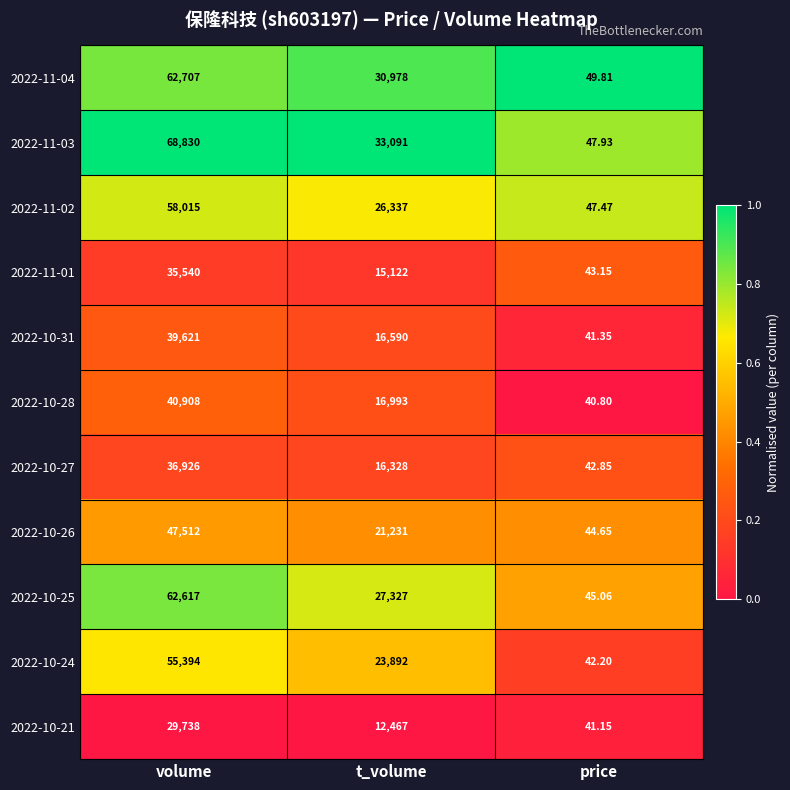

At which category is the sum across all series the highest?

volume